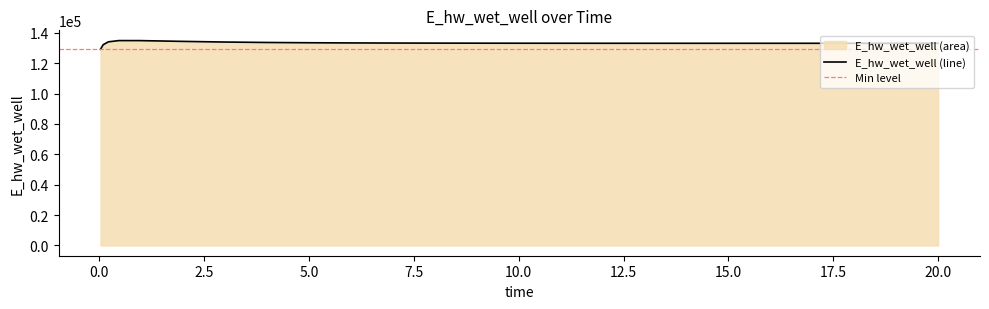

The value at 11.96875 is 133101.2. True or false?

True